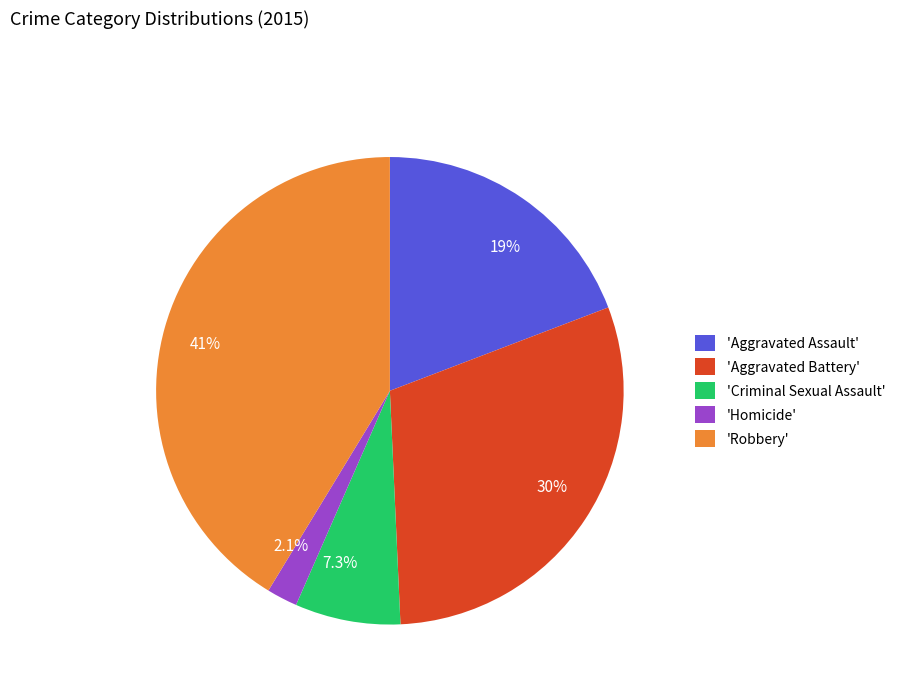

Does 2.1% represent more than half of the total?

No